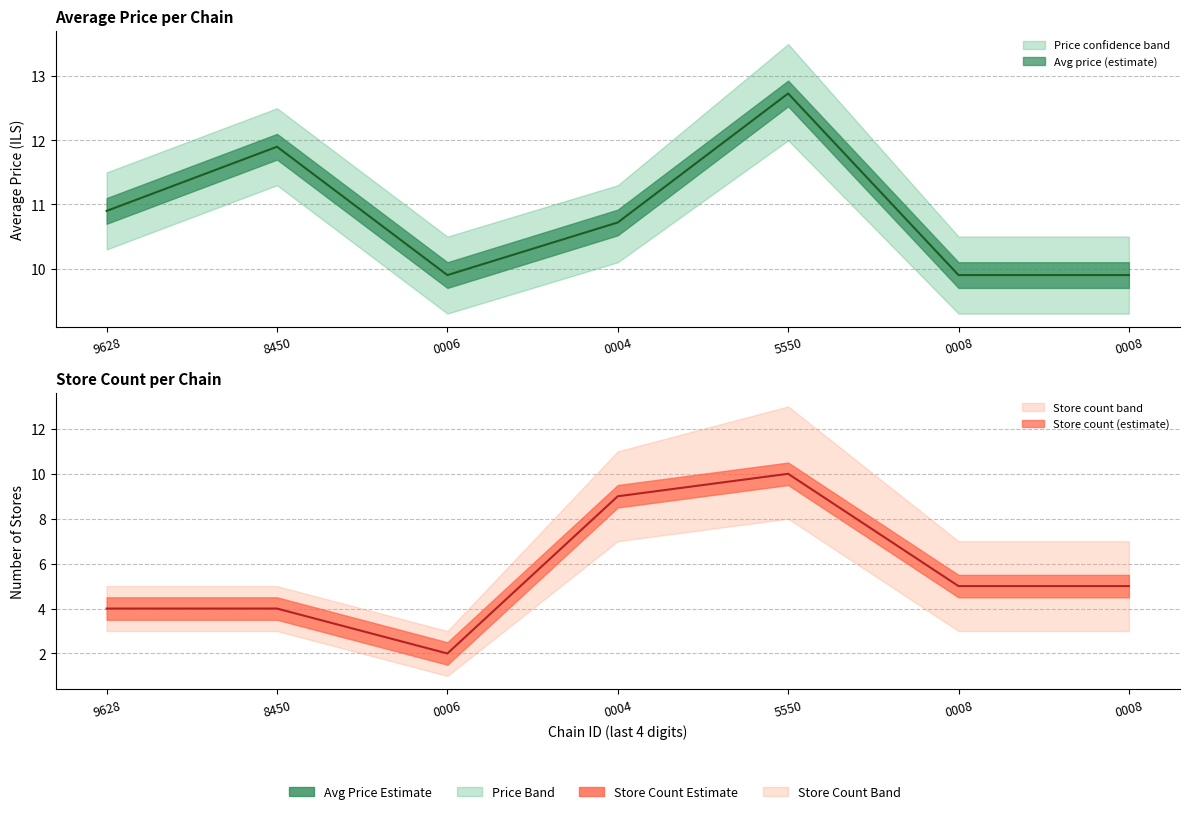

Reading left to right, extract all data points from this chart.

avg_price: 7290058159628=10.9	7290058198450=11.9	7290526500006=9.9	7290639000004=10.7	7290873255550=12.7	7291056200008=9.9	7291059100008=9.9
avg_price_upper: 7290058159628=11.5	7290058198450=12.5	7290526500006=10.5	7290639000004=11.3	7290873255550=13.5	7291056200008=10.5	7291059100008=10.5
avg_price_lower: 7290058159628=10.3	7290058198450=11.3	7290526500006=9.3	7290639000004=10.1	7290873255550=12.0	7291056200008=9.3	7291059100008=9.3
store_count: 7290058159628=4.0	7290058198450=4.0	7290526500006=2.0	7290639000004=9.0	7290873255550=10.0	7291056200008=5.0	7291059100008=5.0
store_count_upper: 7290058159628=5.0	7290058198450=5.0	7290526500006=3.0	7290639000004=11.0	7290873255550=13.0	7291056200008=7.0	7291059100008=7.0
store_count_lower: 7290058159628=3.0	7290058198450=3.0	7290526500006=1.0	7290639000004=7.0	7290873255550=8.0	7291056200008=3.0	7291059100008=3.0